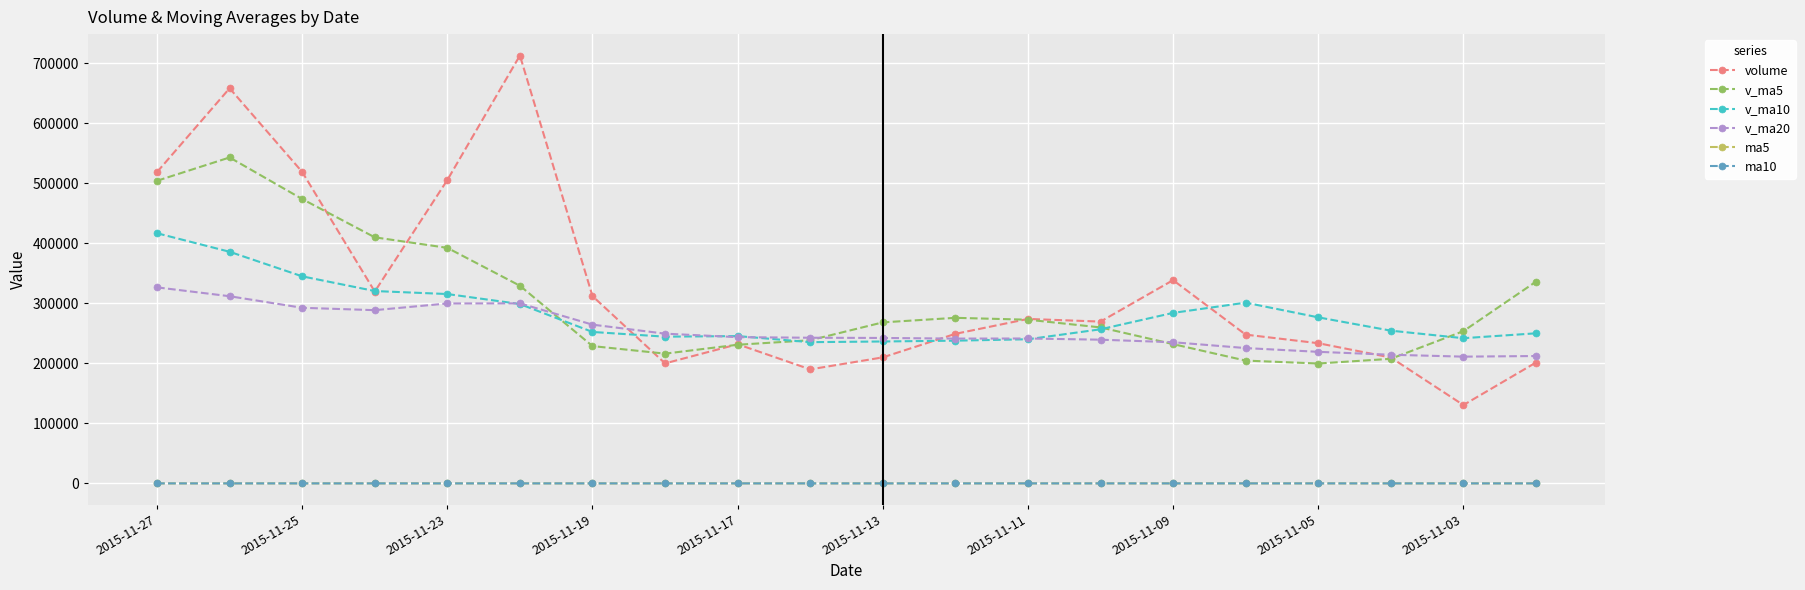

What is the greatest value displayed?

712667.5